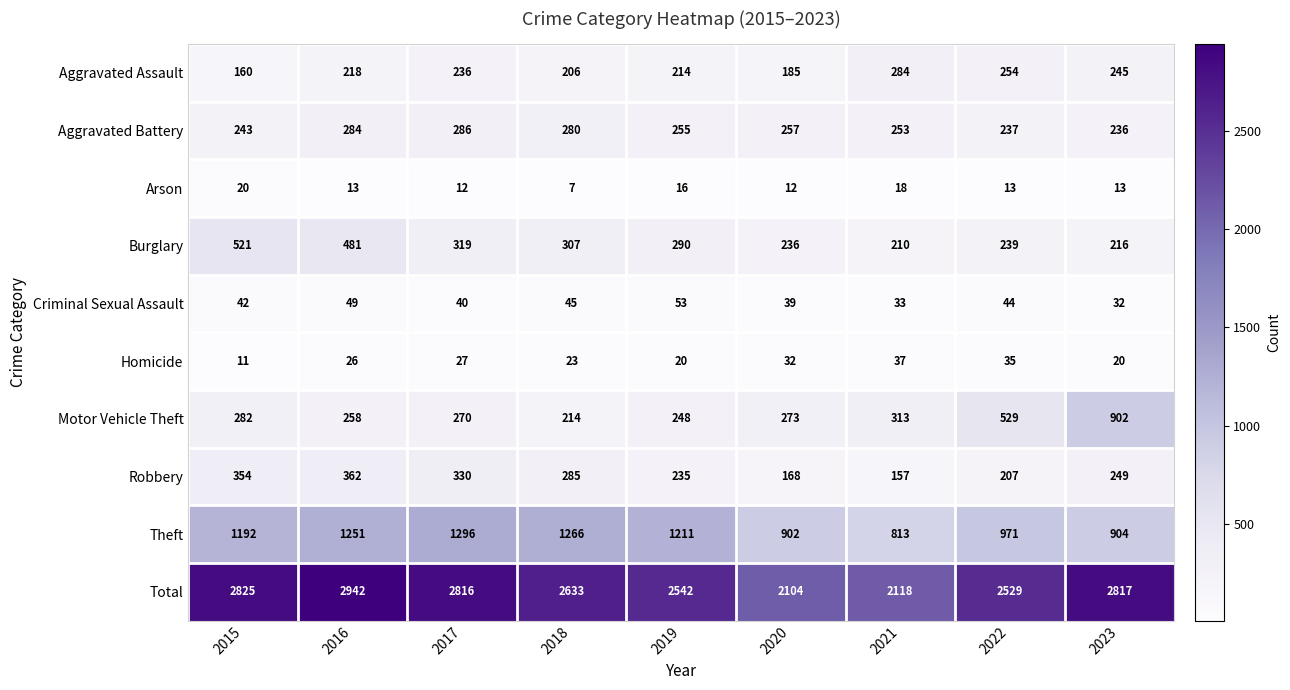

What is the approximate value of Total at 2021, to the nearest 100?

2100